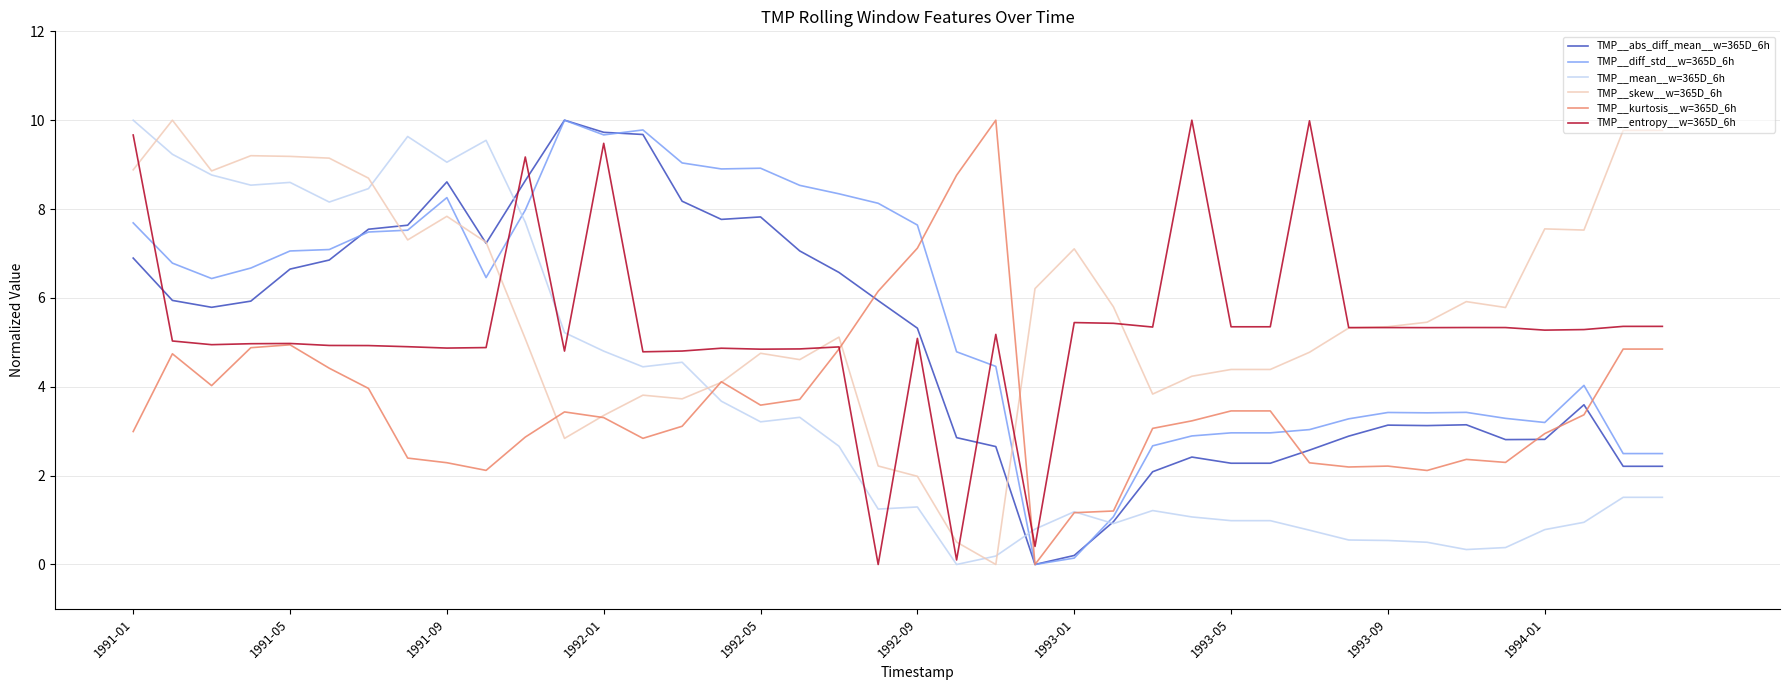

True or false: TMP__abs_diff_mean__w=365D_6h and TMP__entropy__w=365D_6h cross at least once.

True